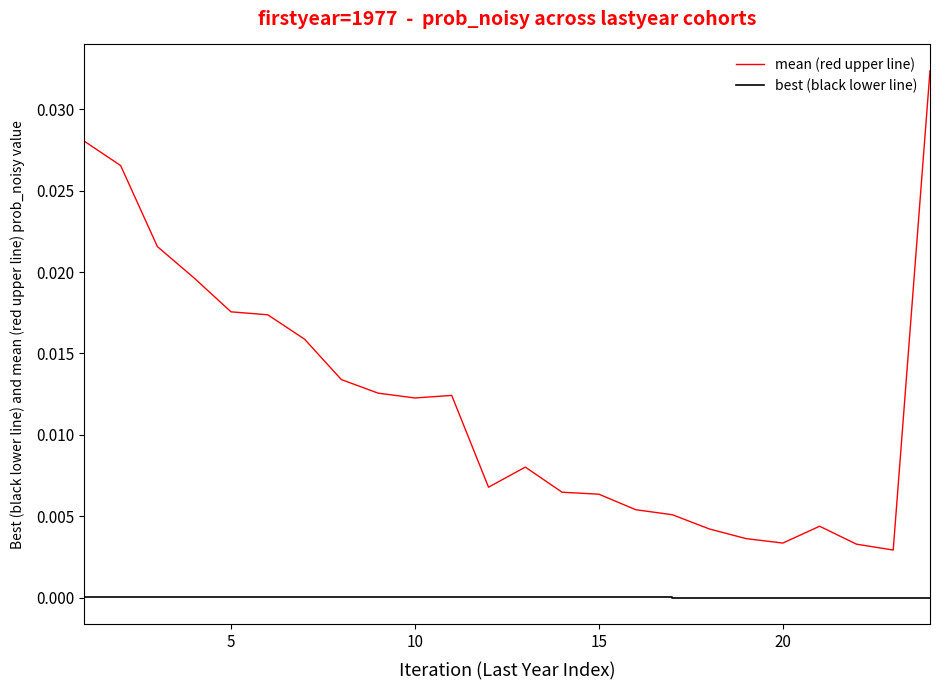

Which series has the largest range (max minus min)?

mean (red upper line)